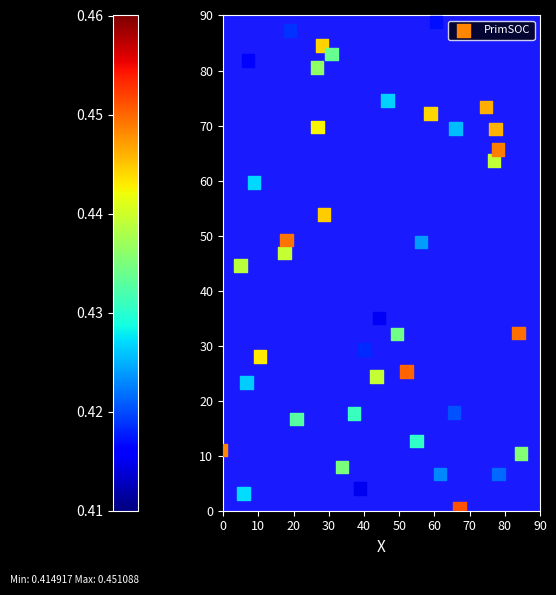

What is the range of Y values (max minus min)?

88.3